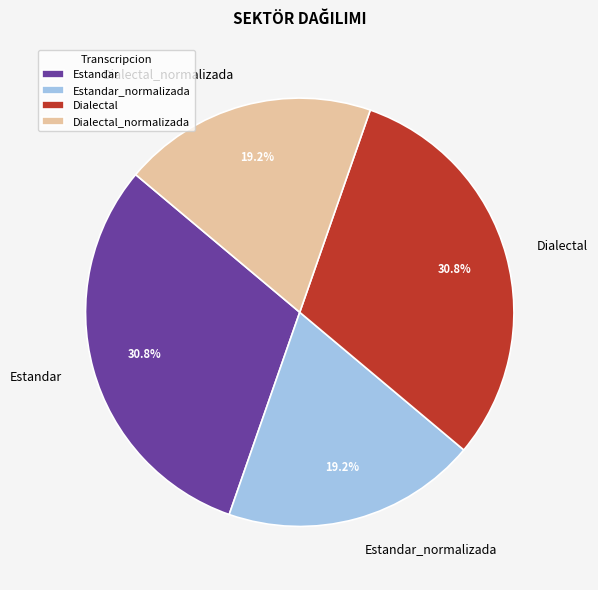

What is the ratio of the value at Estandar to the value at Dialectal_normalizada?

1.6